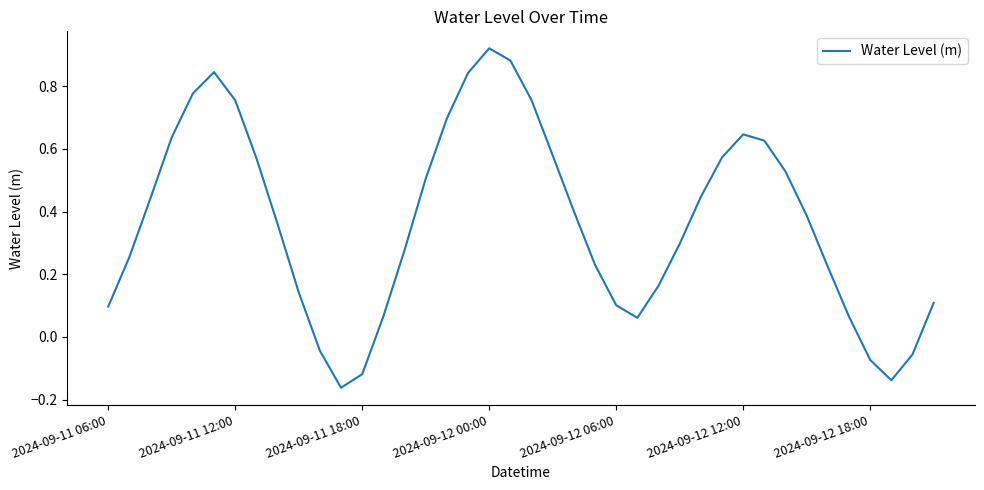

What is the difference between the maximum and minimum values?

1.1